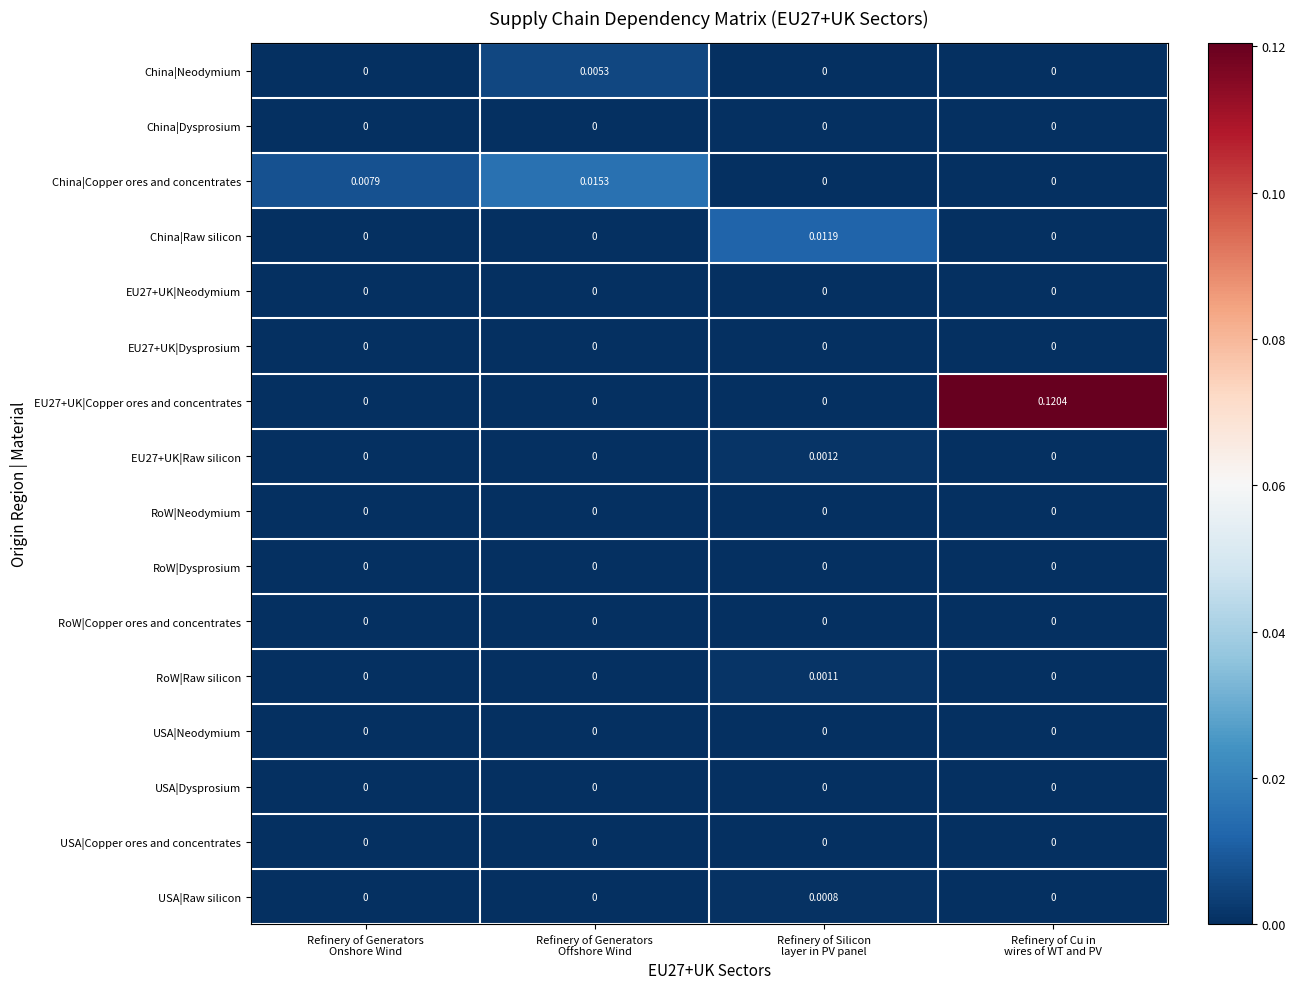

Which series has the largest range (max minus min)?

EU27+UK|Copper ores and concentrates